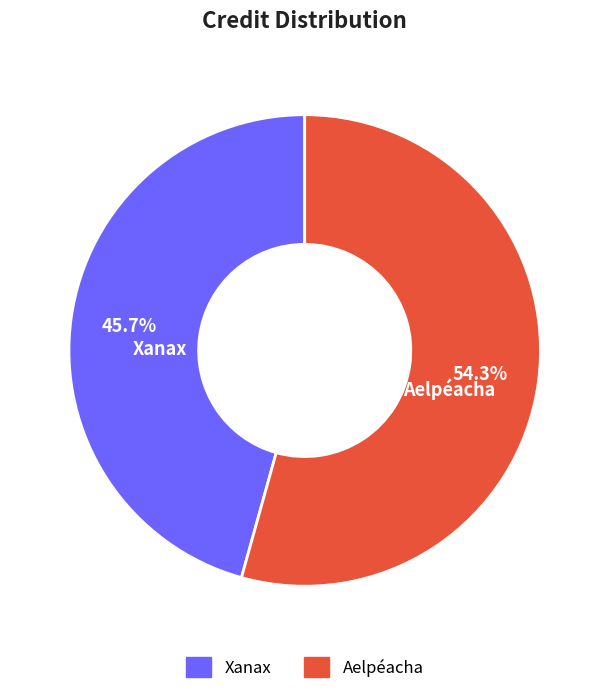

What portion of the pie excludes Xanax?

54.3%